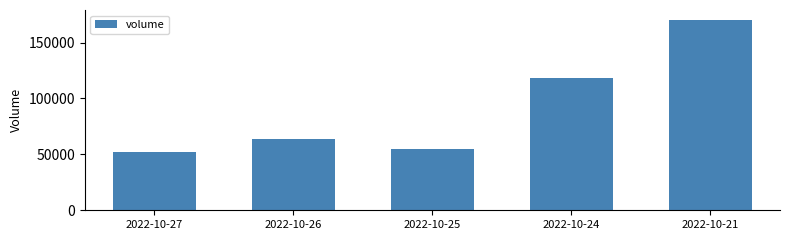

Reading left to right, extract all data points from this chart.

2022-10-27=52097	2022-10-26=63669	2022-10-25=54459	2022-10-24=117964	2022-10-21=170585